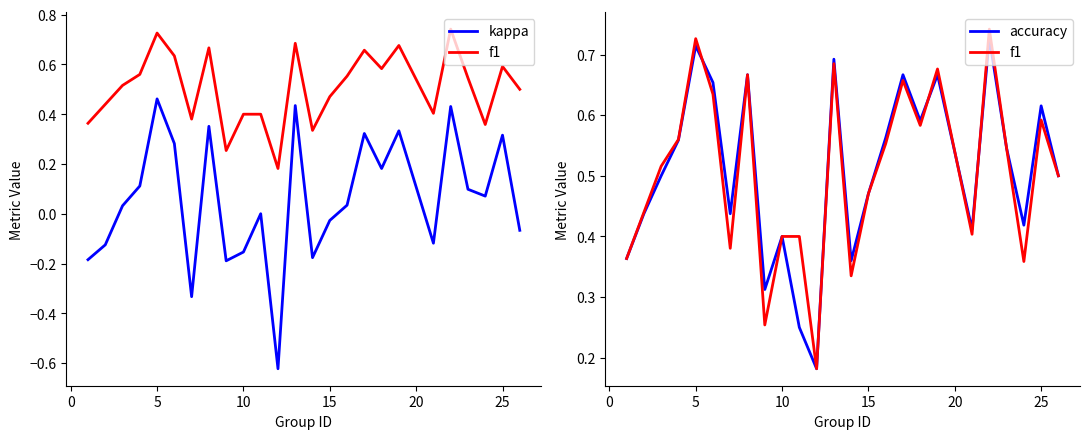

In kappa, how many points are lower than both neighbors (excluding endpoints)?

7